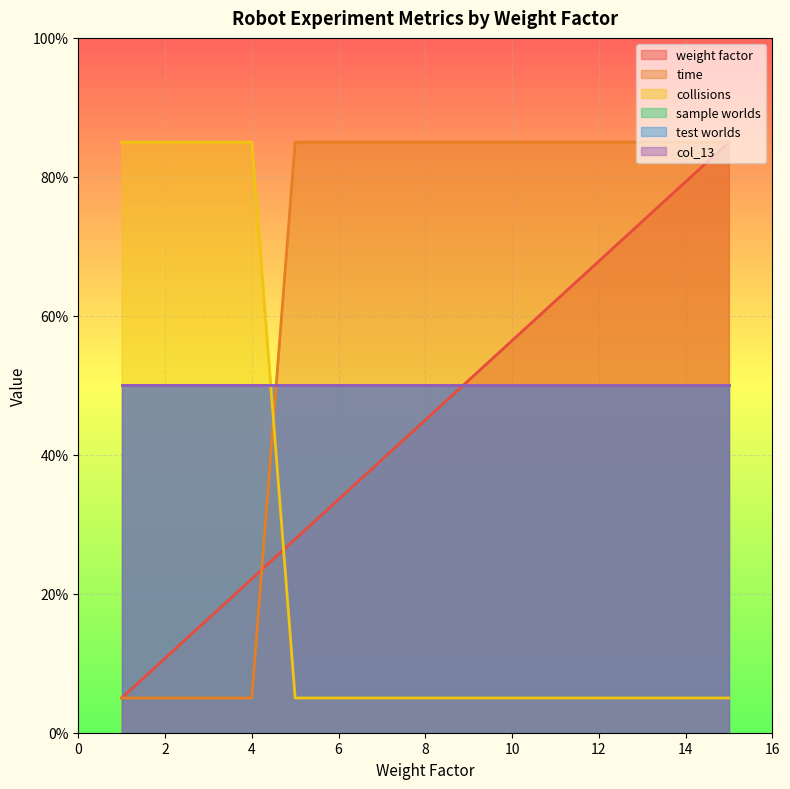

At which category is the sum across all series the highest?

15